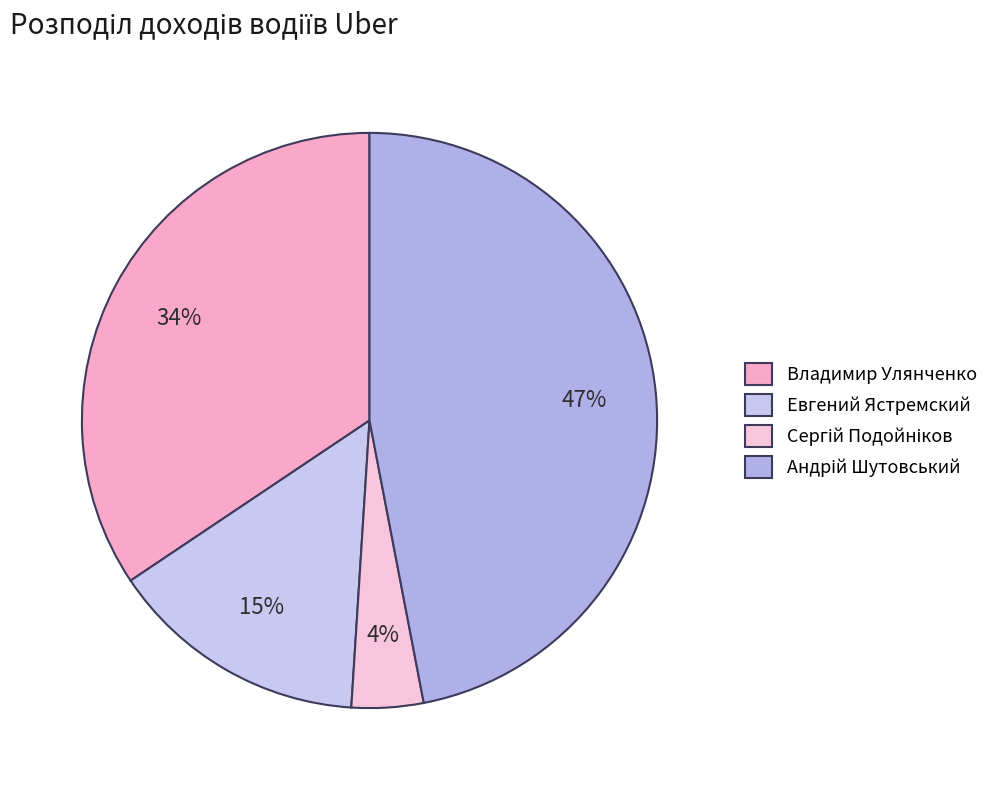

What is the change in value from Владимир Улянченко to Андрій Шутовський?

+579.6